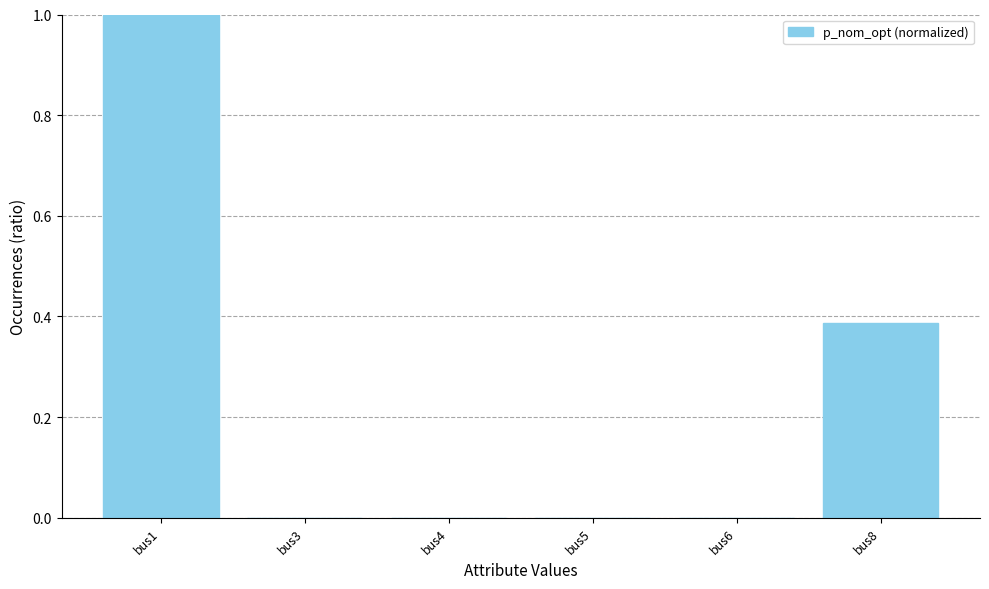

Count the values in the range 0 to 1.

6